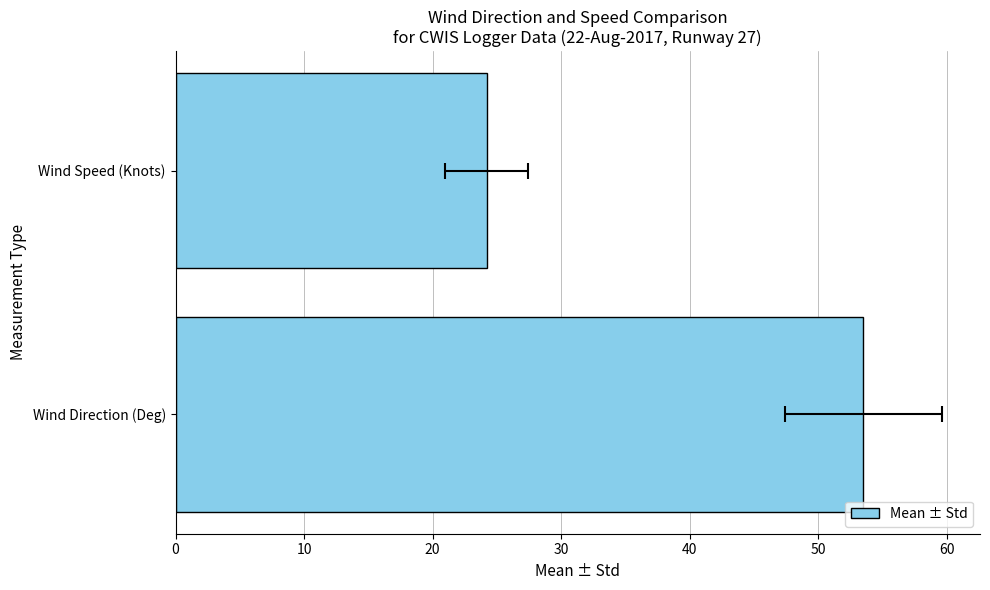

How many distinct data groups are displayed?

1